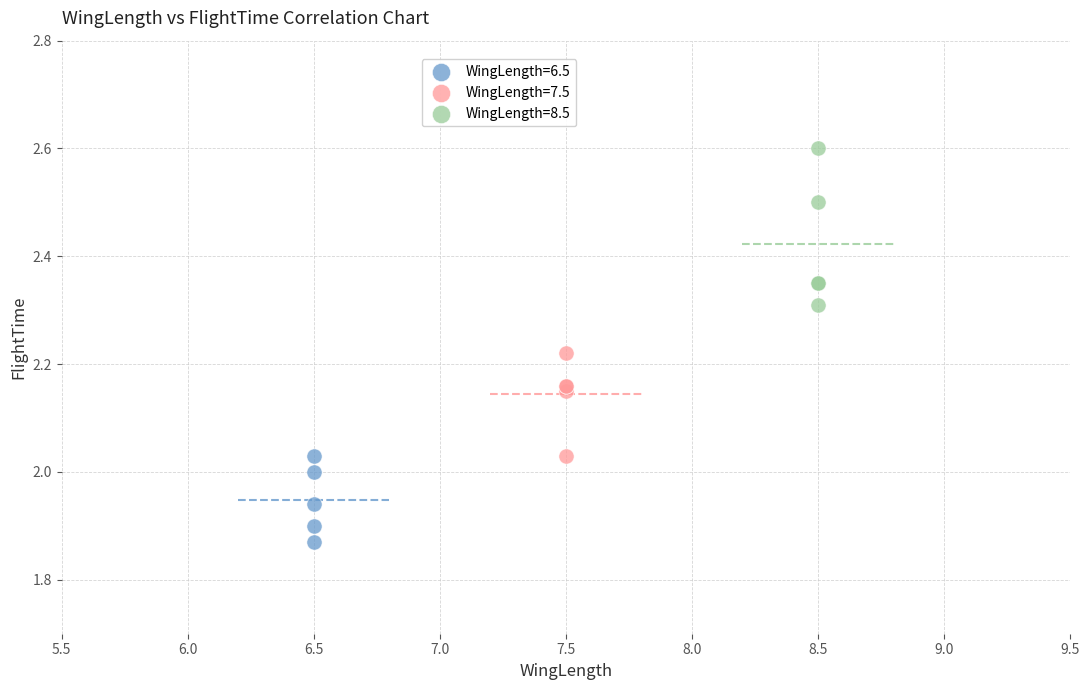

Which series has the widest spread of Y values?

WingLength=8.5